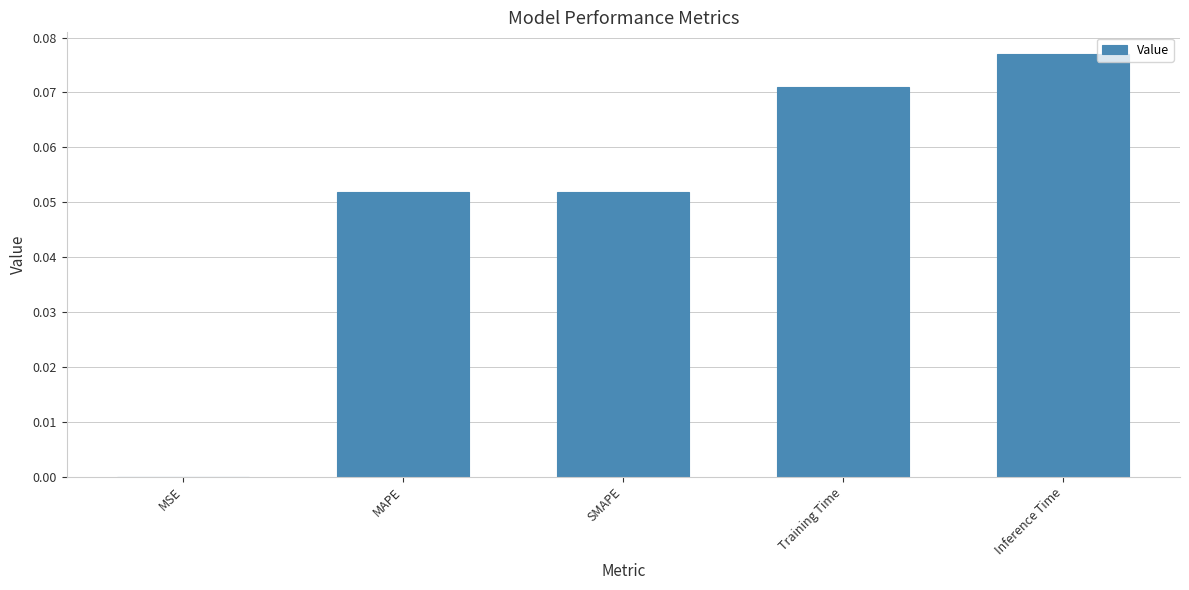

Which category has the highest value across all series?

Inference Time